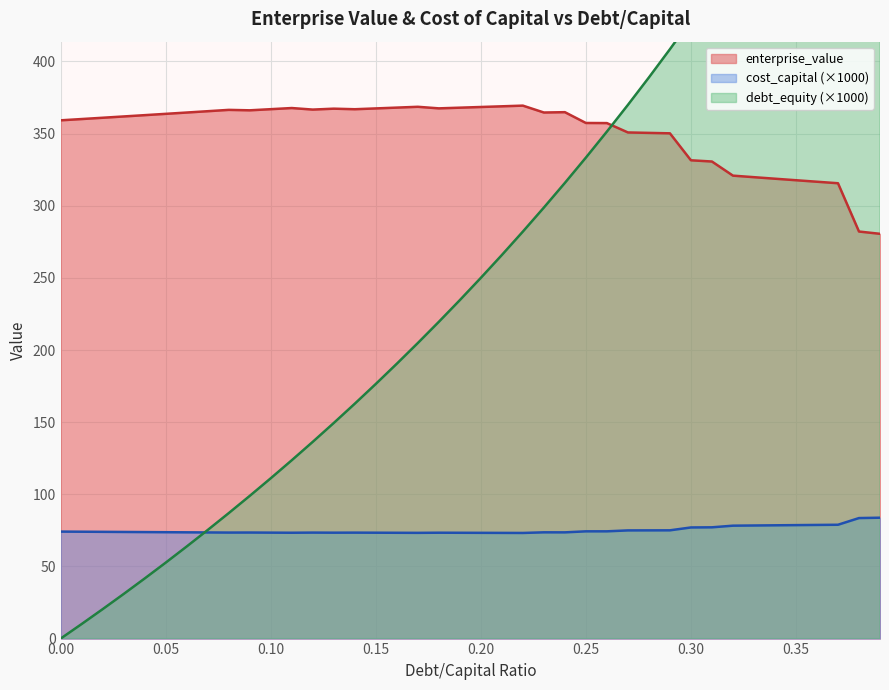

Does the chart display data point markers on the line(s)?

No